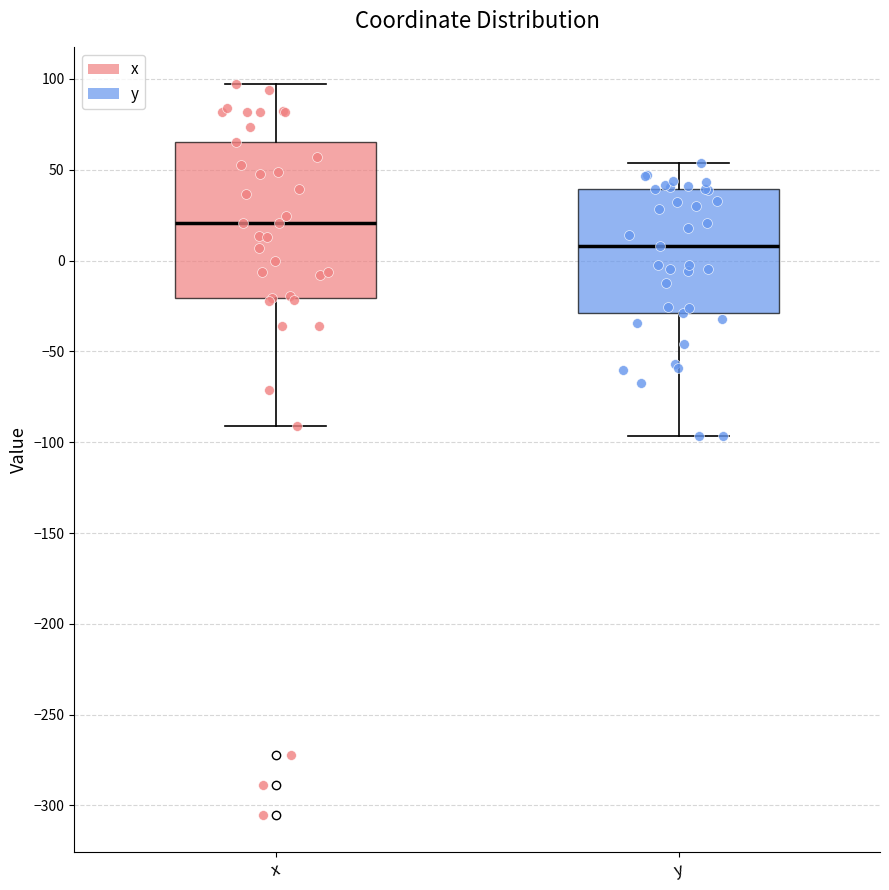

Comparing the boxes themselves (not the whiskers), which one is the tallest?

x